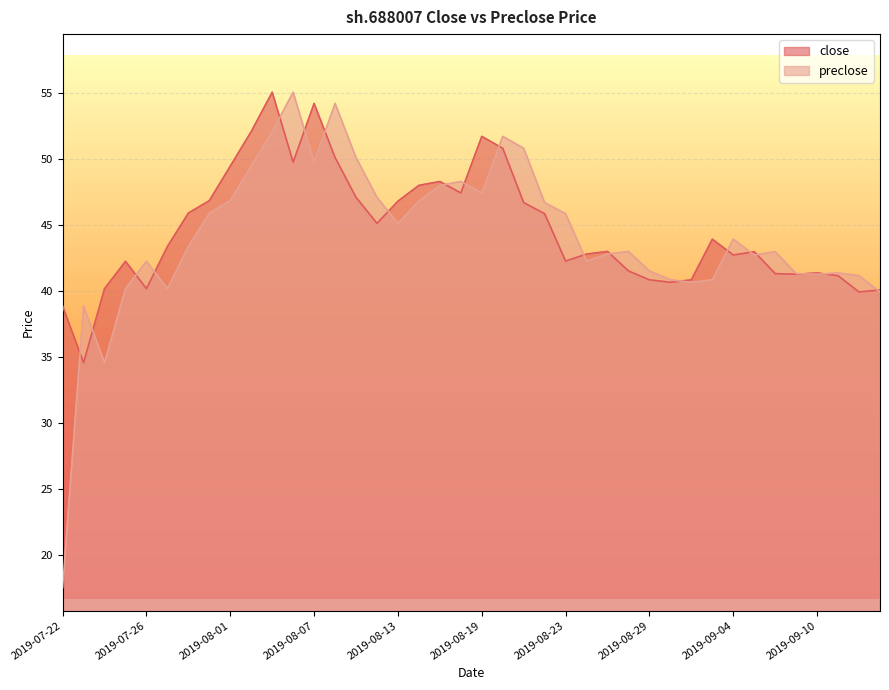

The preclose series shows 25.8 at 2019-08-30. True or false?

False